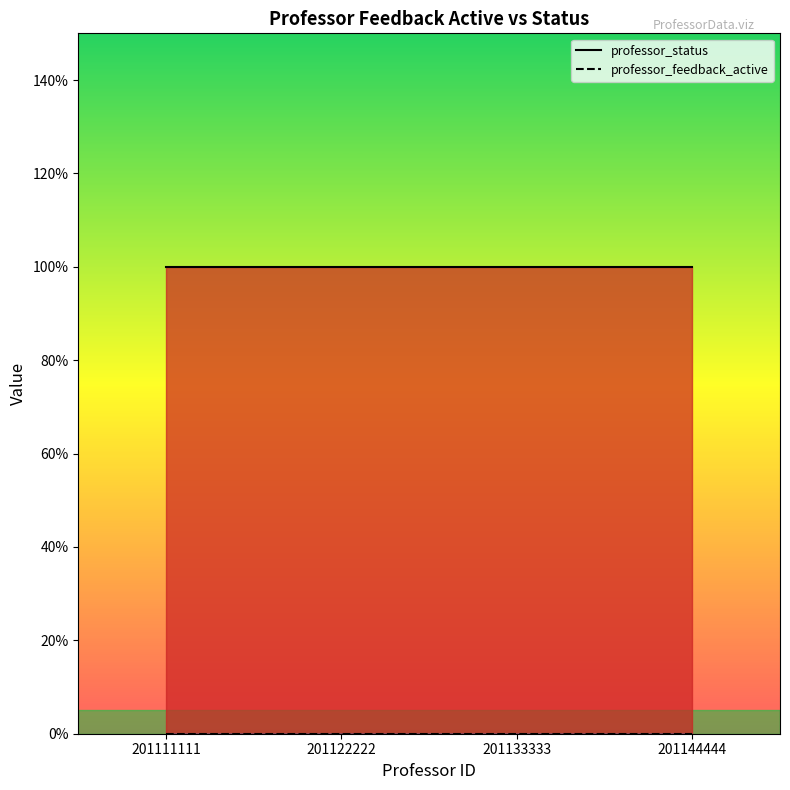

Is it true that professor_status equals 1 at 201144444?

True